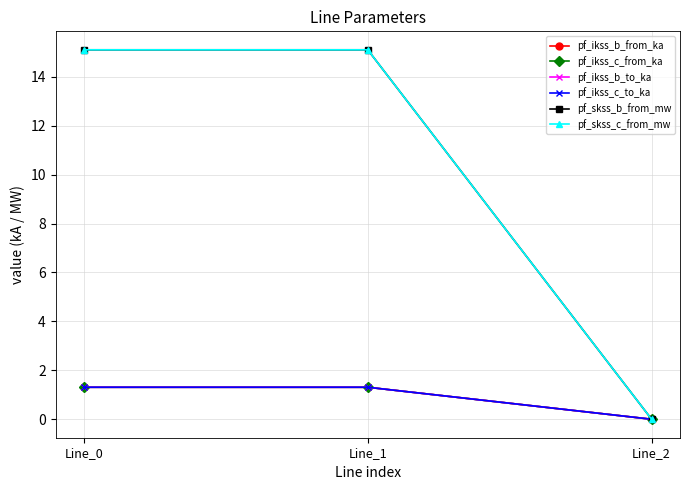

Reading left to right, list all the values displayed in this chart.

pf_ikss_b_from_ka: Line_0=1.3	Line_1=1.3	Line_2=0.0
pf_ikss_c_from_ka: Line_0=1.3	Line_1=1.3	Line_2=0.0
pf_ikss_b_to_ka: Line_0=1.3	Line_1=1.3	Line_2=0.0
pf_ikss_c_to_ka: Line_0=1.3	Line_1=1.3	Line_2=0.0
pf_skss_b_from_mw: Line_0=15.1	Line_1=15.1	Line_2=0.0
pf_skss_c_from_mw: Line_0=15.1	Line_1=15.1	Line_2=0.0